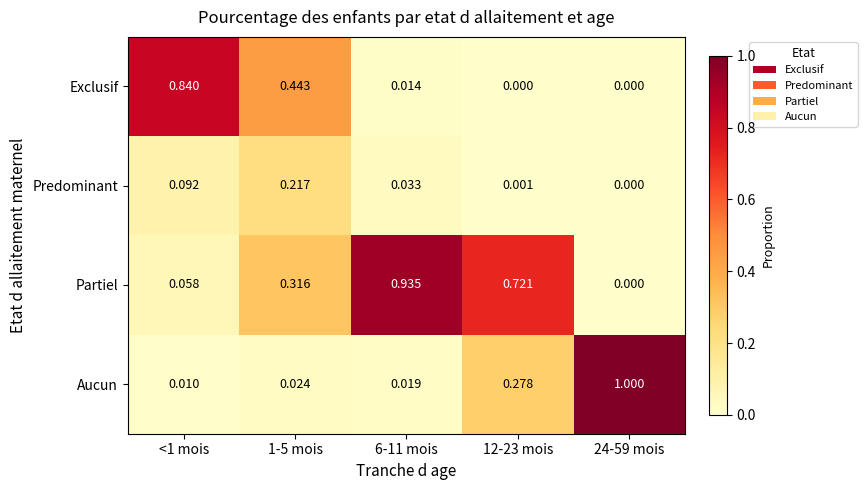

List the series in order of their peak value, highest first.

Aucun, Partiel, Exclusif, Predominant